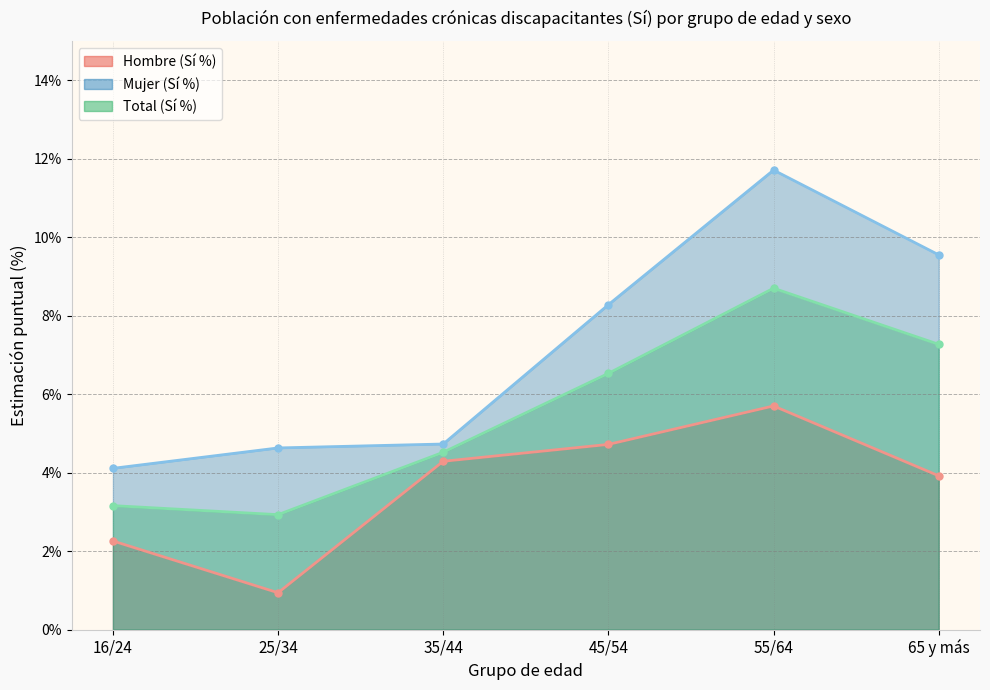

The value of Total (Sí %) at 35/44 is 1.4. True or false?

False